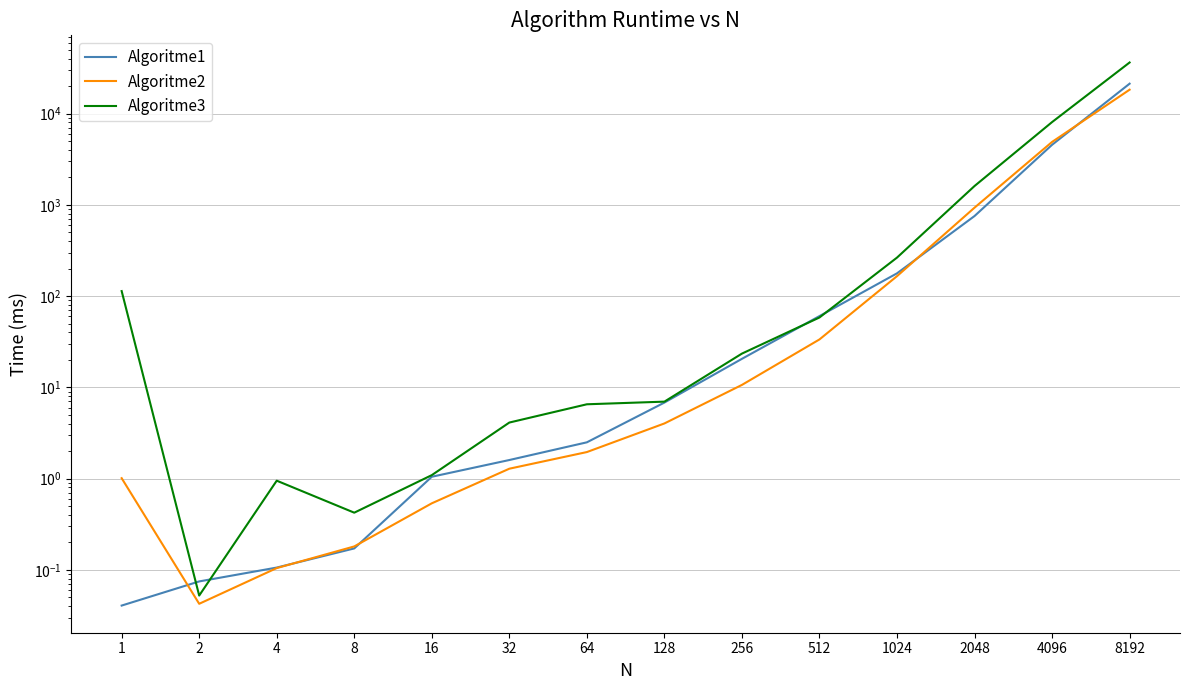

At 4096, list the series in order from smallest to largest.

Algoritme1, Algoritme2, Algoritme3